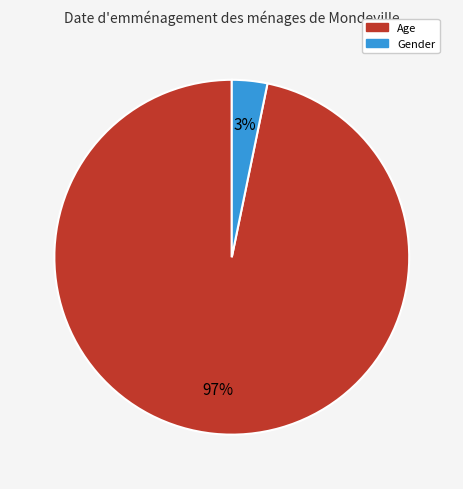

Which category accounts for the majority?

Age